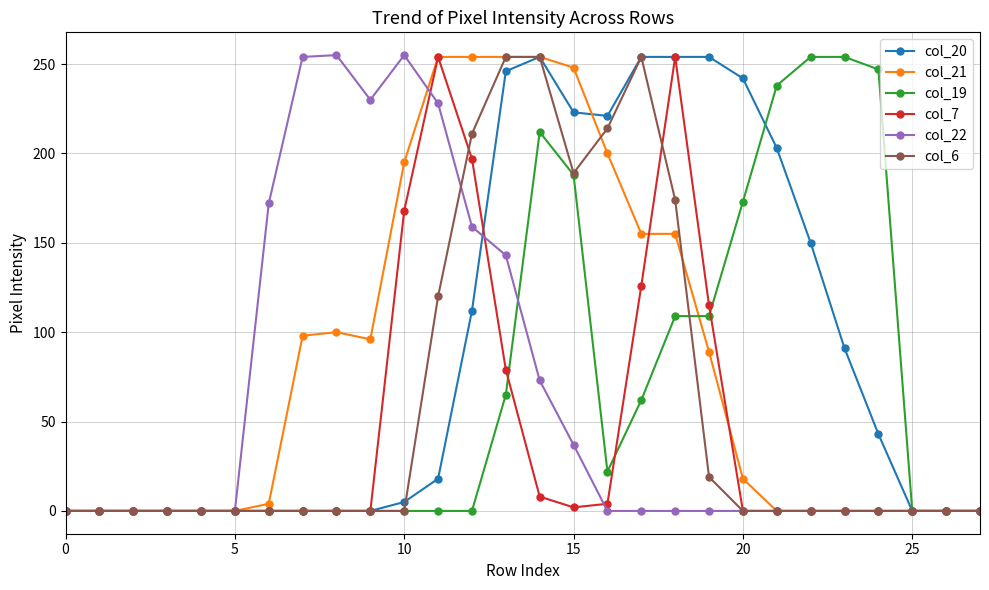

What is the greatest value displayed?

255